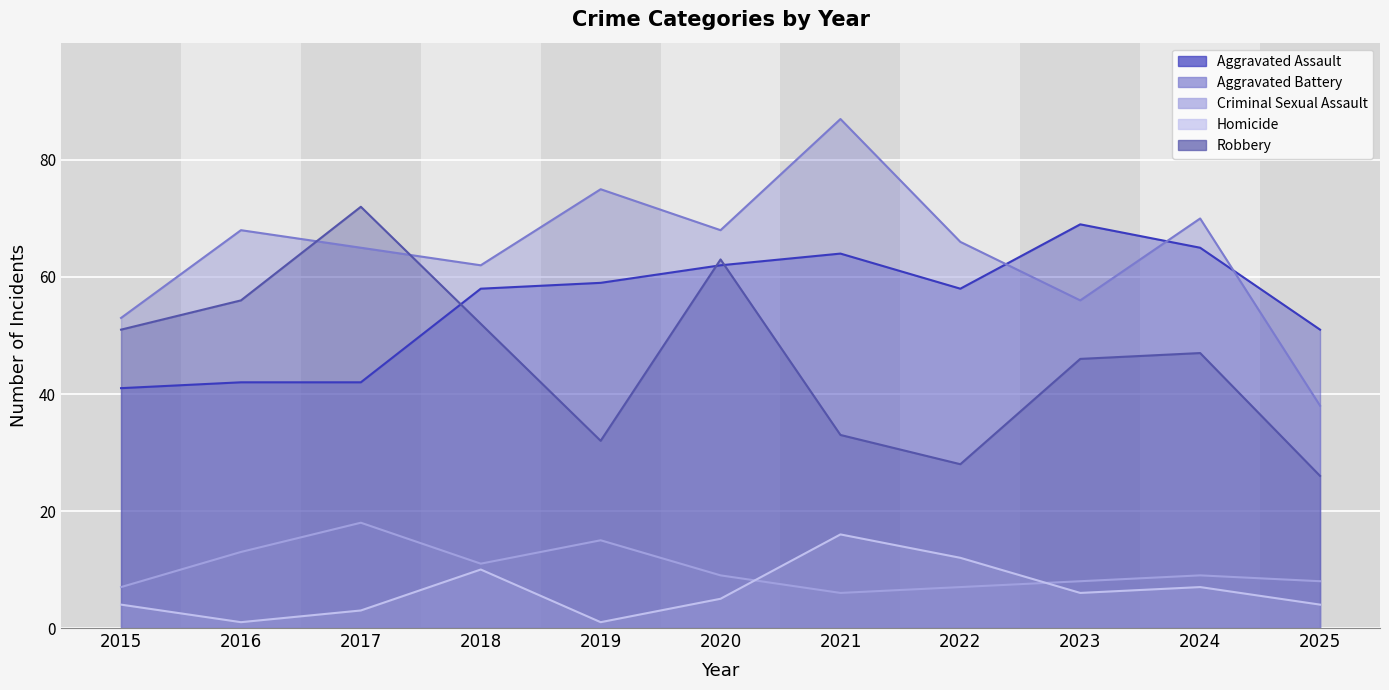

What are all the series names shown in the legend?

Aggravated Assault, Aggravated Battery, Criminal Sexual Assault, Homicide, Robbery